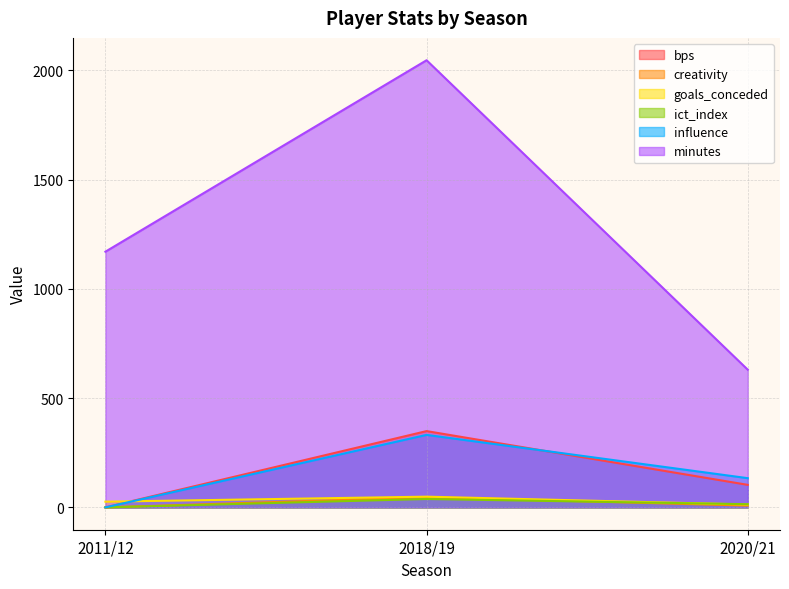

What is the average value of the ict_index series?

17.6